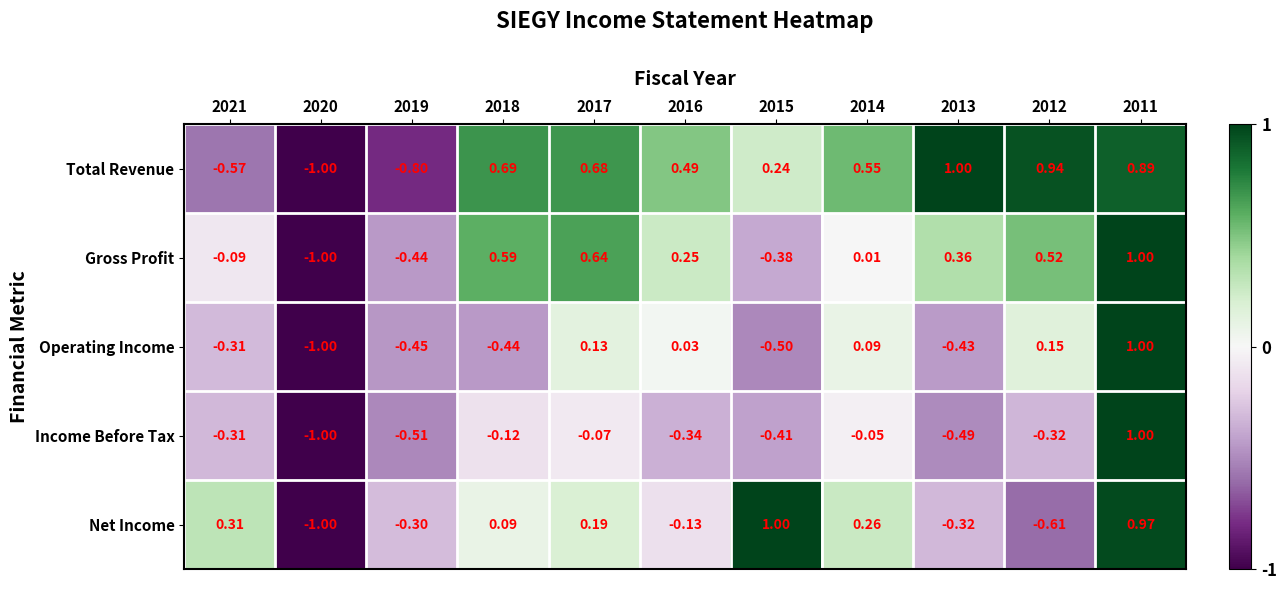

Is the value of Total Revenue at 2011 greater than the value of Gross Profit at 2011?

No